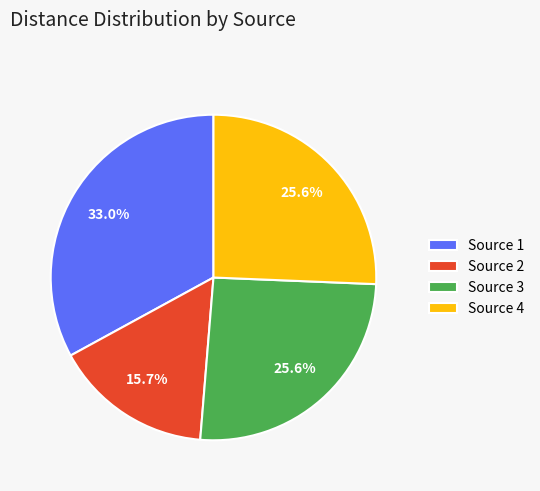

Which category has the biggest portion of the pie?

Source 1